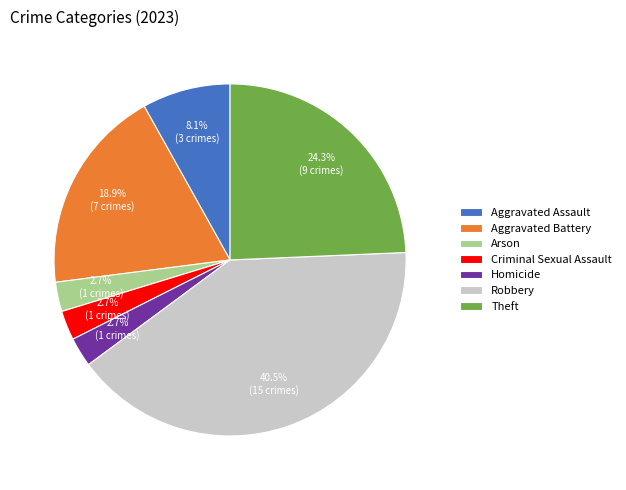

Is it true that Aggravated Battery is 6% of the pie?

False